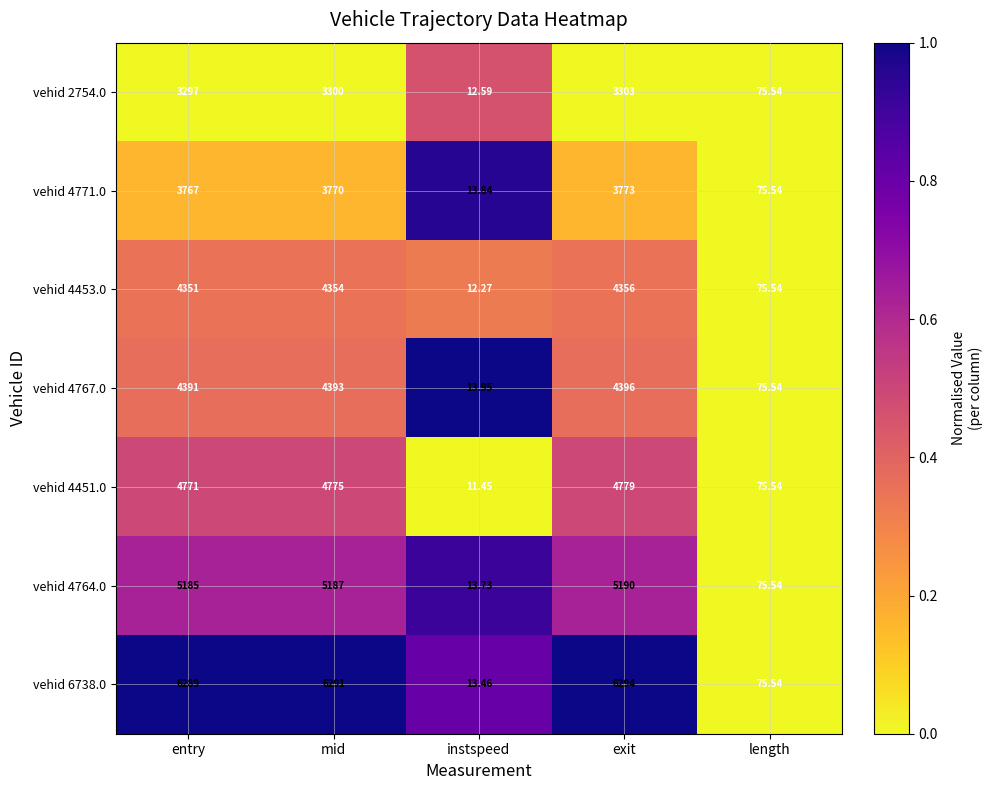

At which category is the sum across all series the highest?

exit